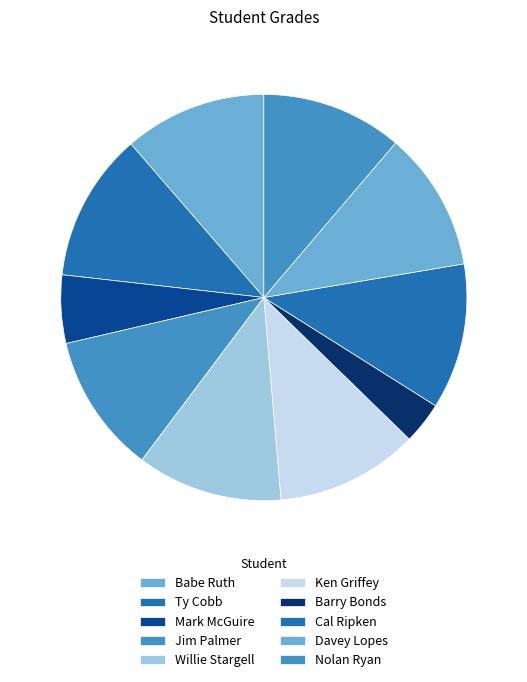

Between Mark McGuire and Barry Bonds, which is larger?

Mark McGuire